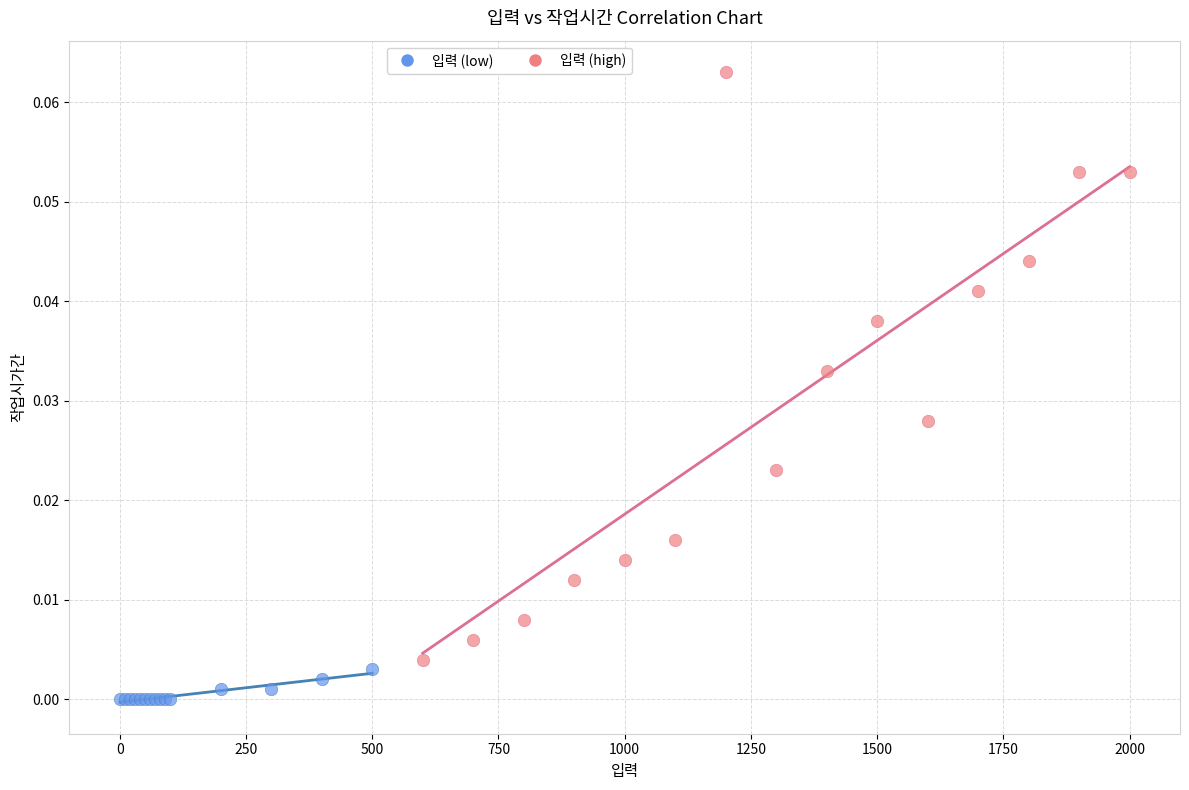

Which series contains the highest Y value?

입력 (high)